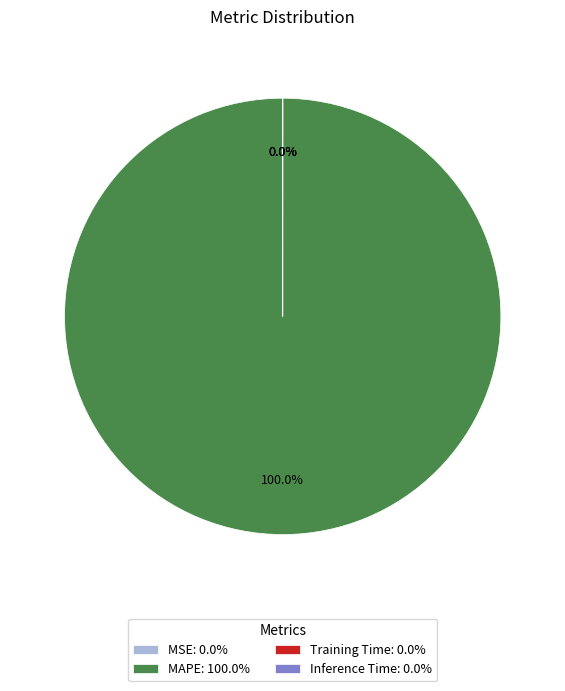

Does MAPE: 100.0% account for over 50% of the chart?

Yes